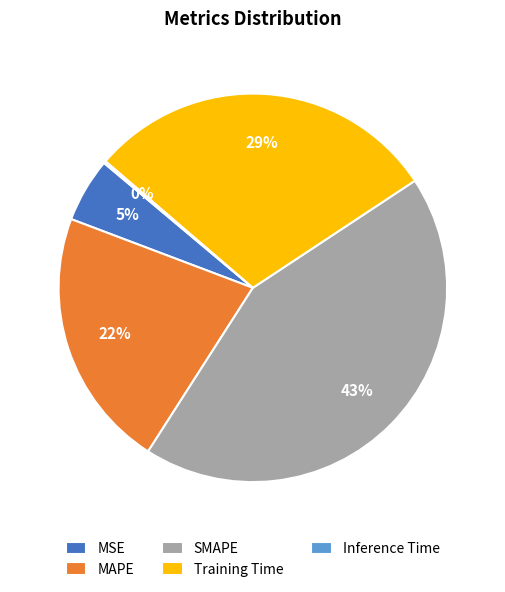

Is it true that Training Time is 29% of the pie?

True